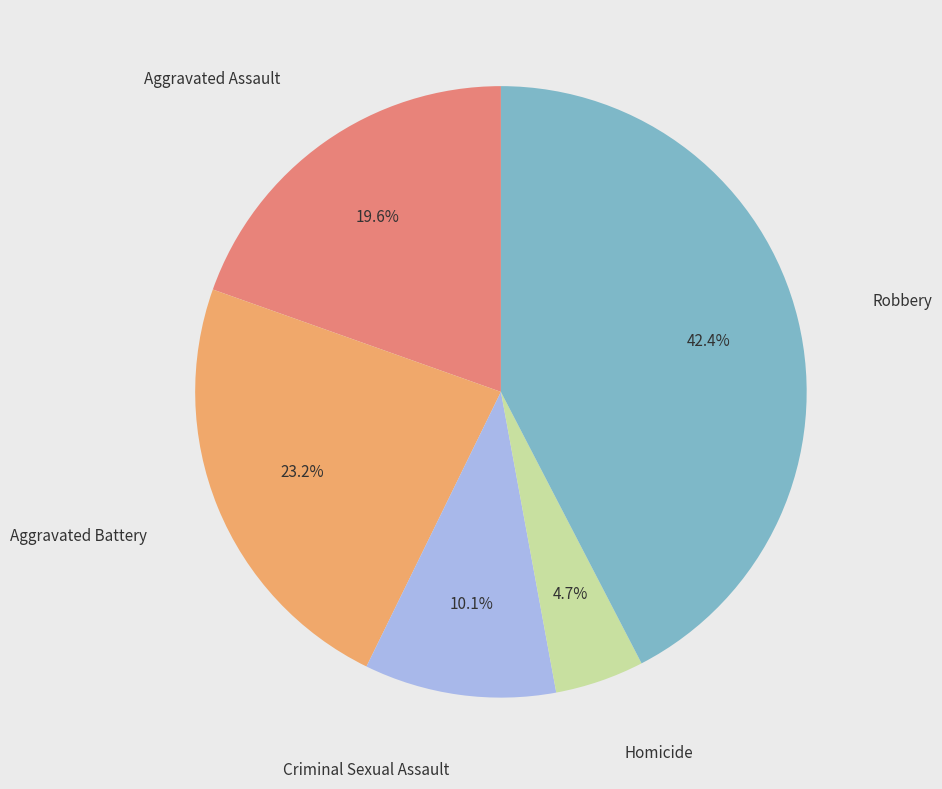

Does any single category account for the majority?

No